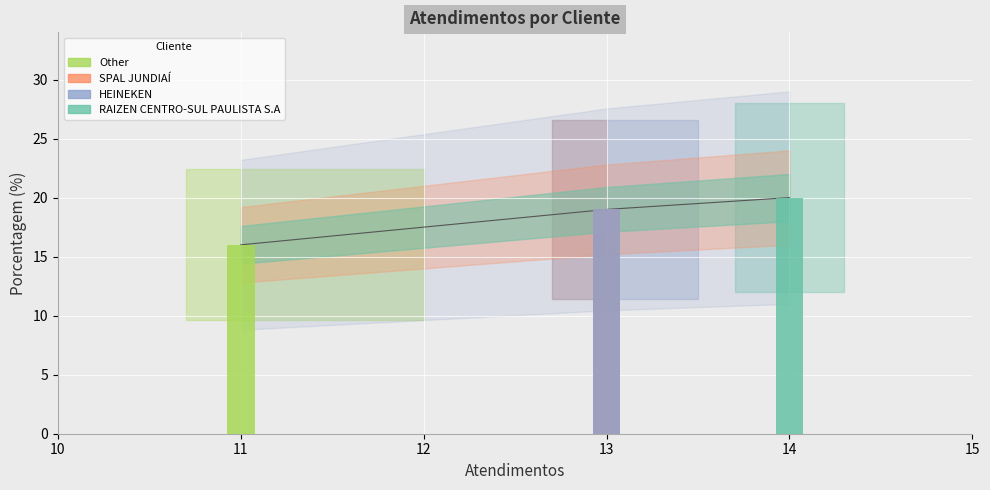

Rank the categories by value from lowest to highest.

Other, SPAL JUNDIAÍ, HEINEKEN, RAIZEN CENTRO-SUL PAULISTA S.A